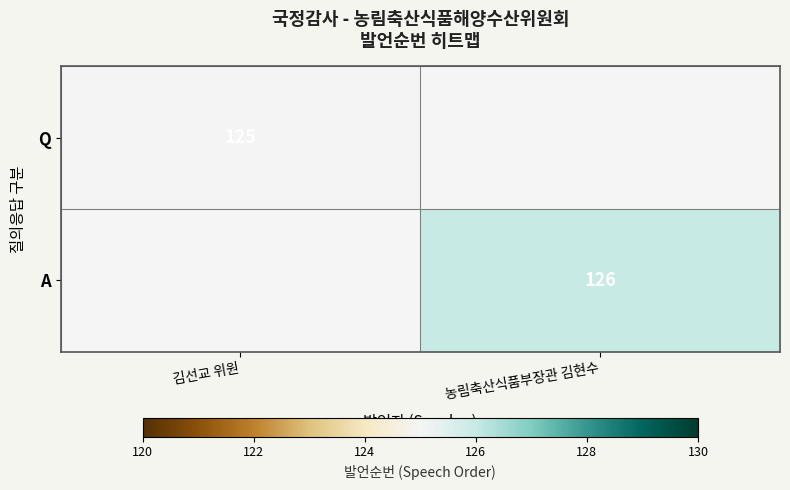

True or false: Q has a value of 125 at 김선교 위원.

True